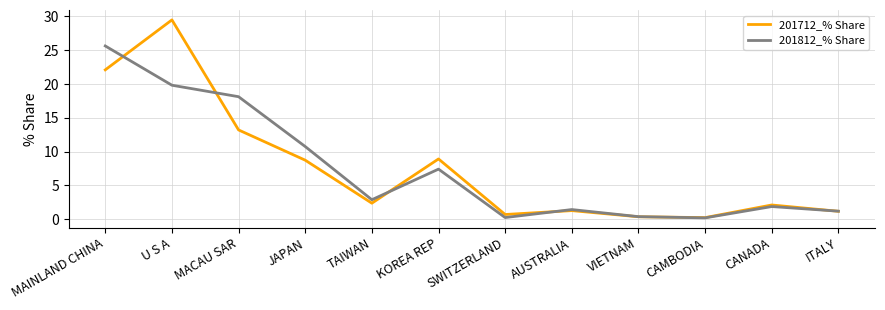

Is this an area chart (filled region under the line)?

No